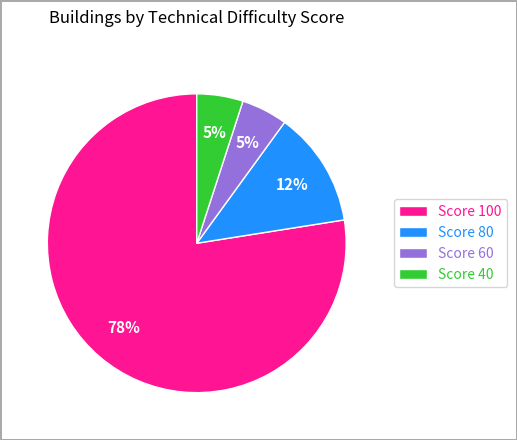

Which has a higher value, Score 60 or Score 80?

Score 80